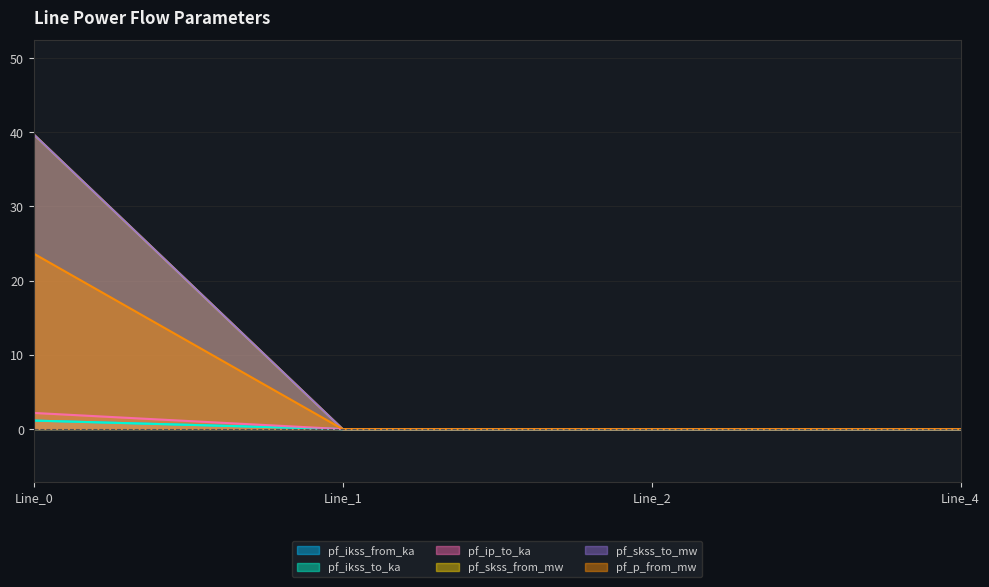

List the labels in order of pf_ikss_to_ka value, largest first.

Line_0, Line_1, Line_2, Line_4